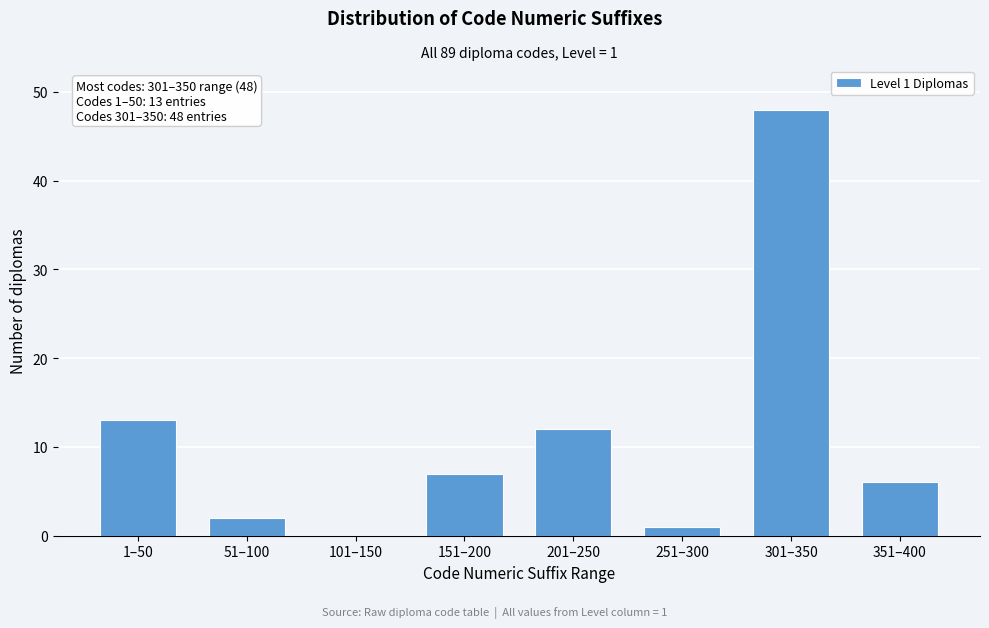

Reading left to right, transcribe all the data shown in this chart.

1–50=13	51–100=2	101–150=0	151–200=7	201–250=12	251–300=1	301–350=48	351–400=6